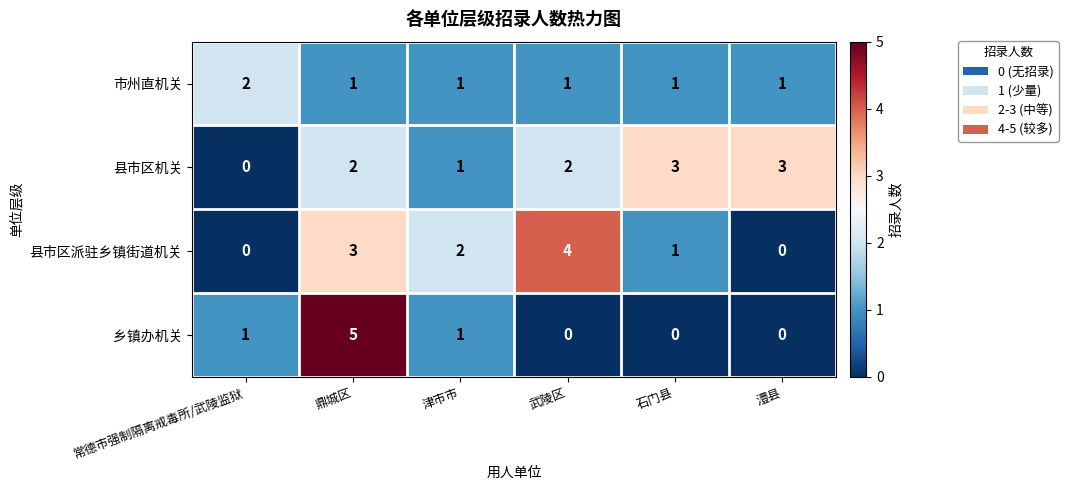

At which category is the sum across all series the highest?

鼎城区